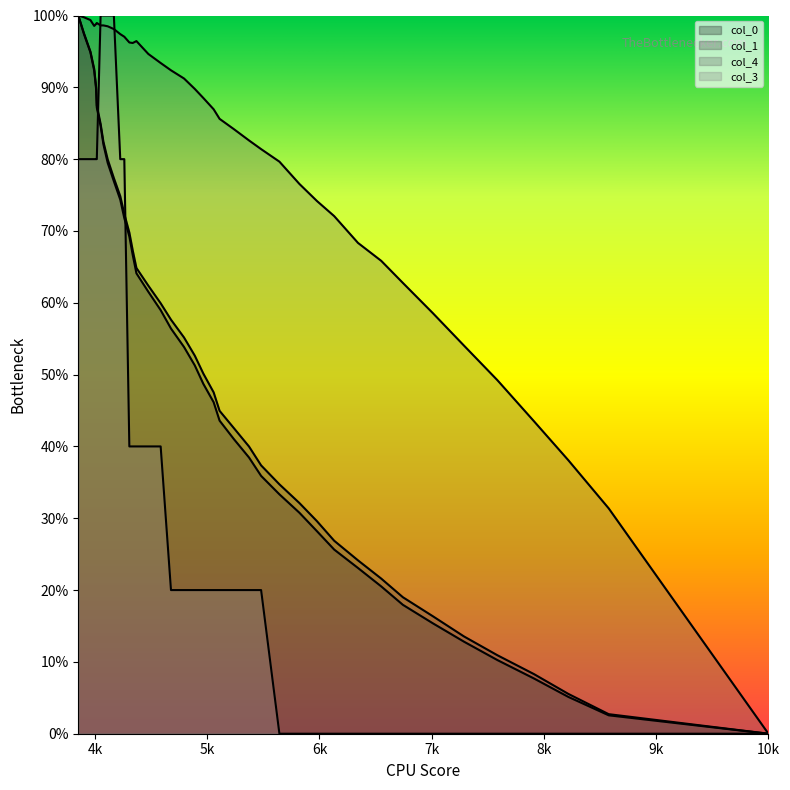

How many lines are shown in the chart?

4